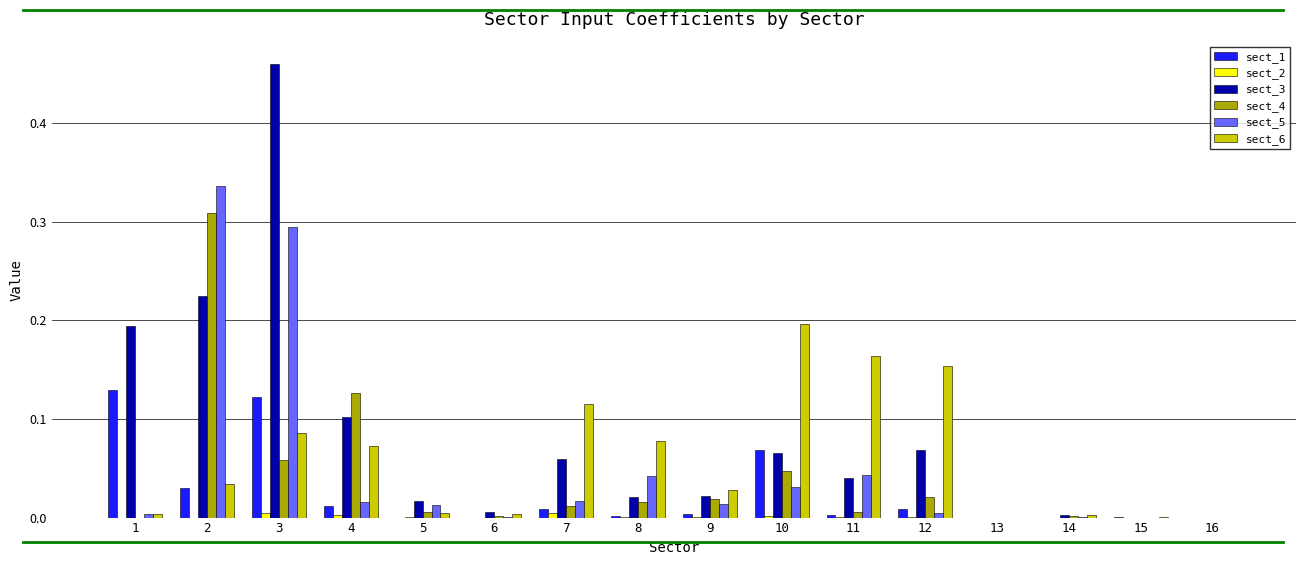

Which series has the largest total across all categories?

sect_3